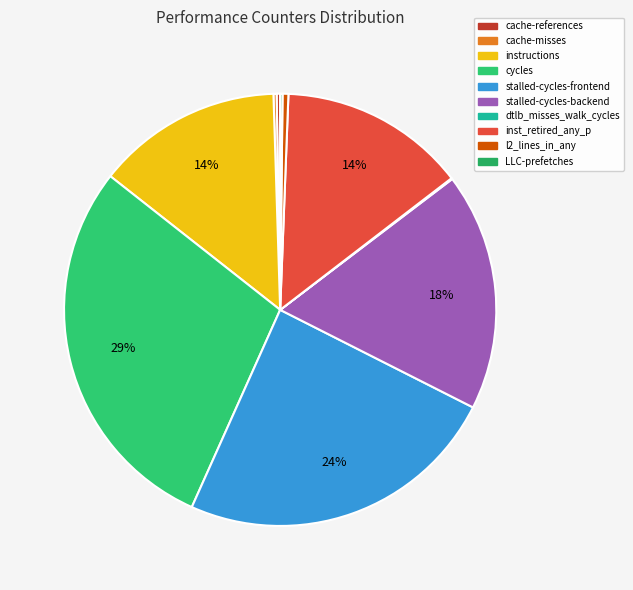

Which category has the biggest portion of the pie?

cycles